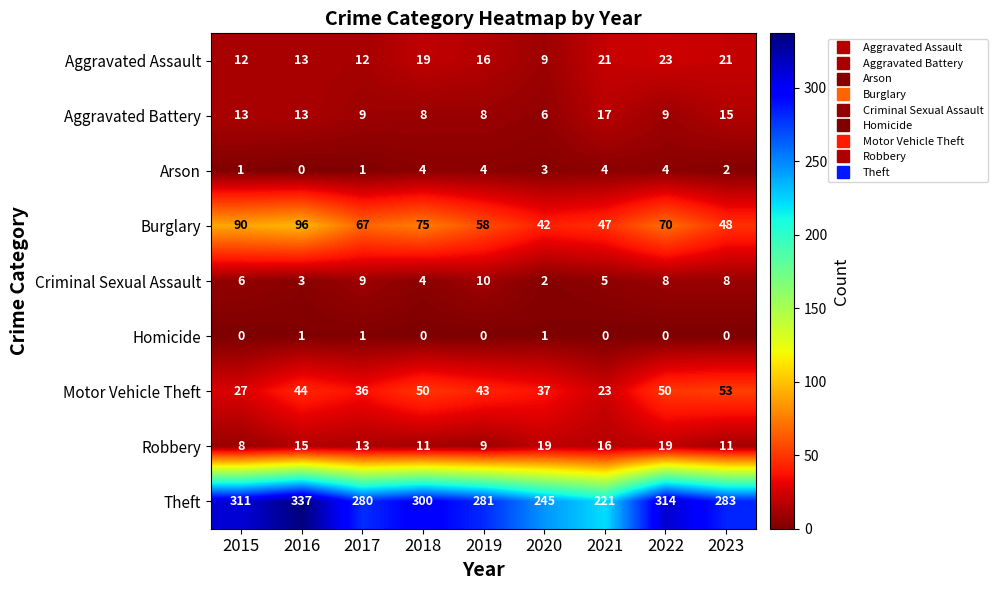

Between 2018 and 2020, which series saw the biggest shift?

Theft